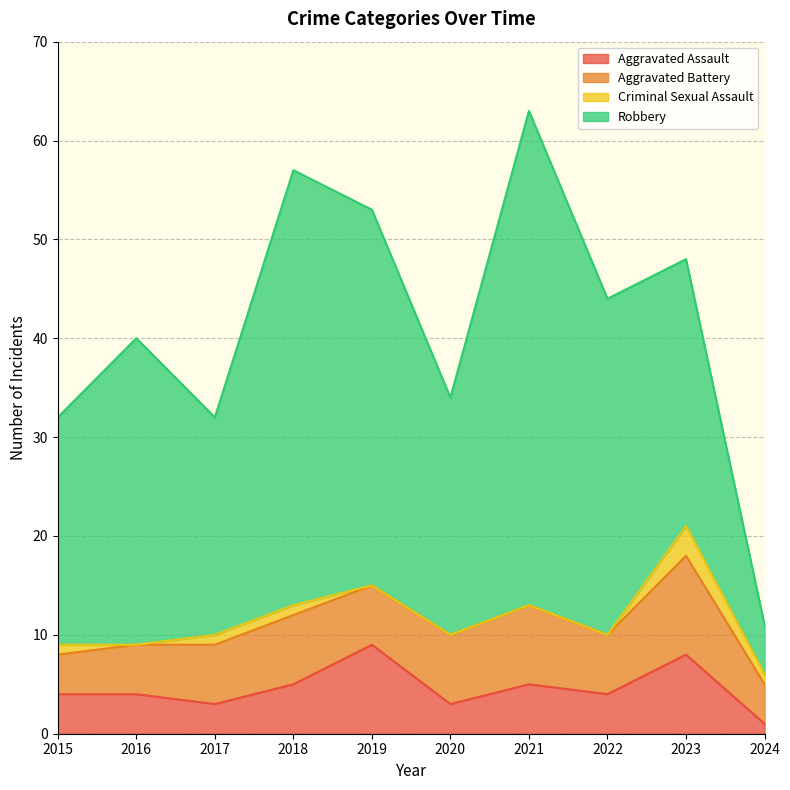

What is the difference between the highest and lowest values at 2022?

34